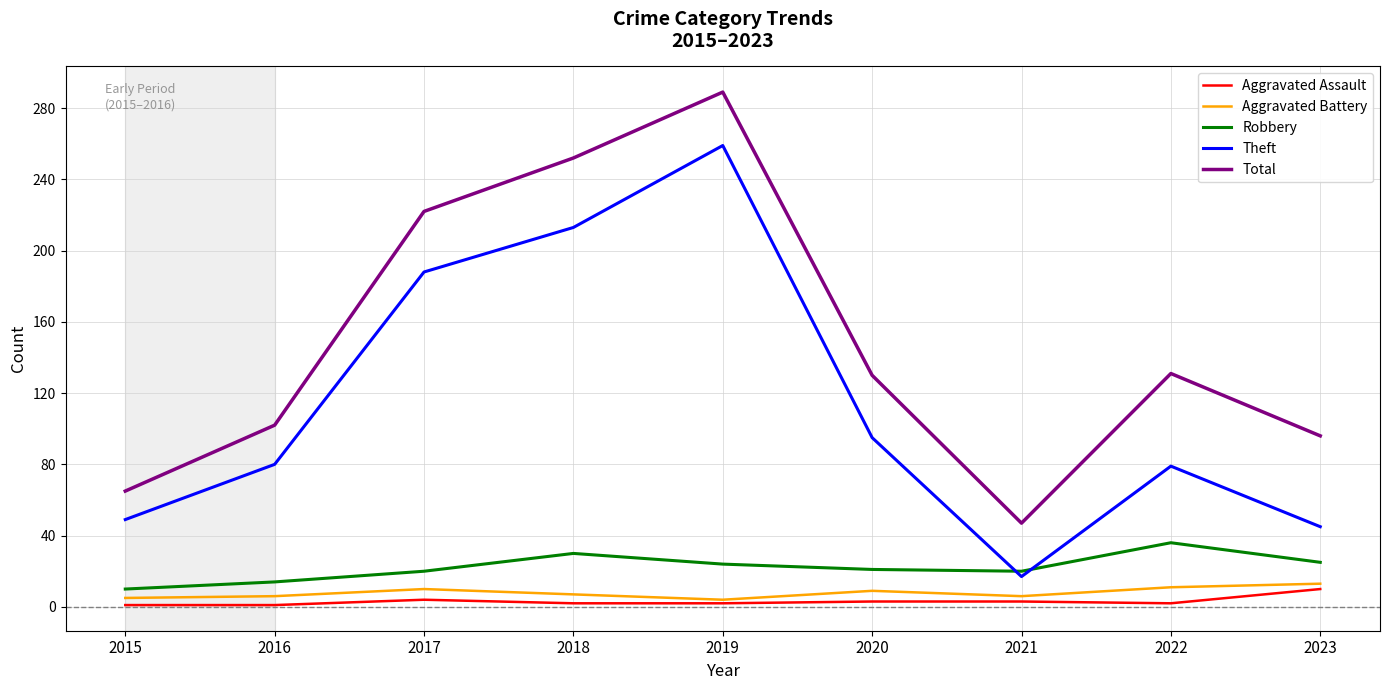

True or false: Aggravated Battery and Total intersect in this chart.

False